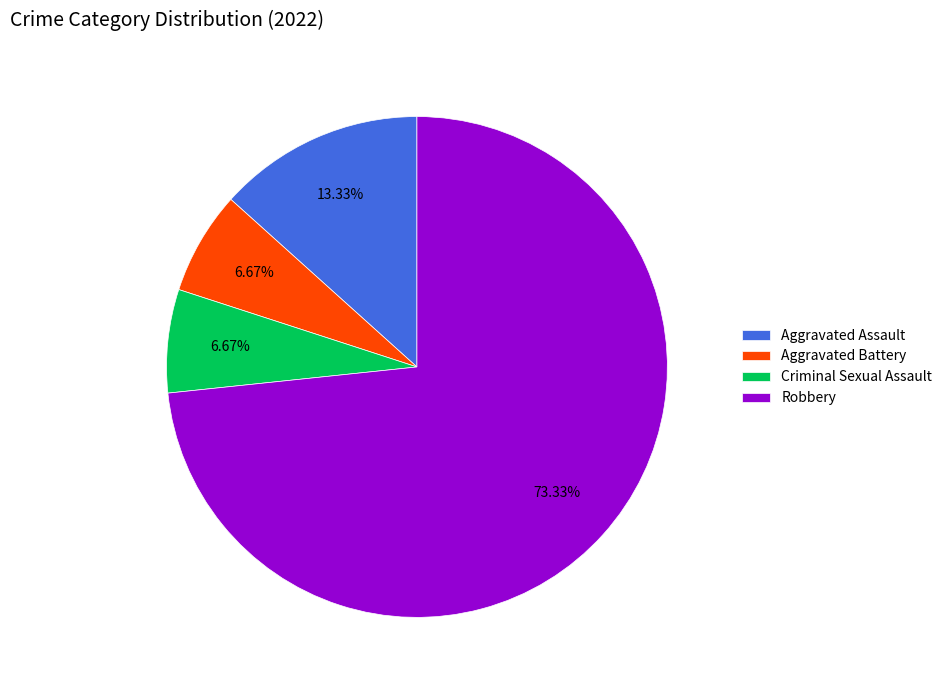

Between Aggravated Battery and Robbery, which is larger?

Robbery